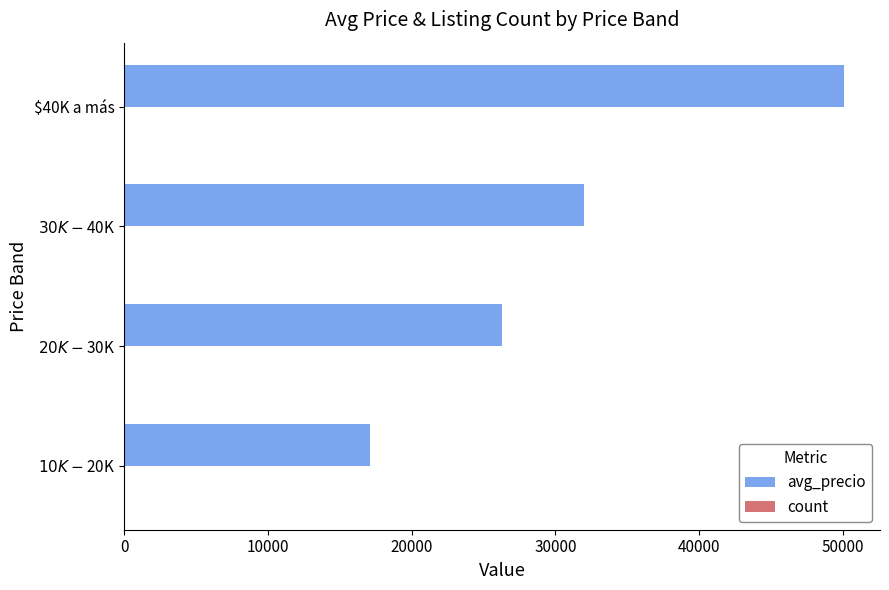

How many categories are shown in the chart?

4